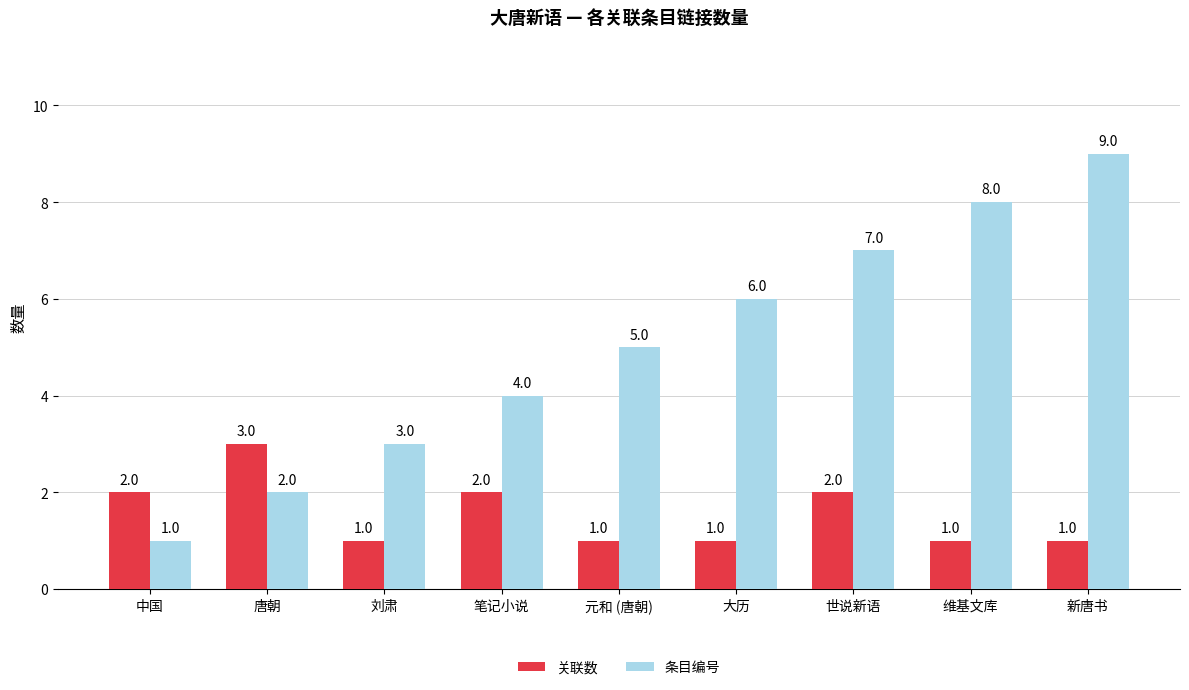

What is the total value across all series at 刘肃?

4